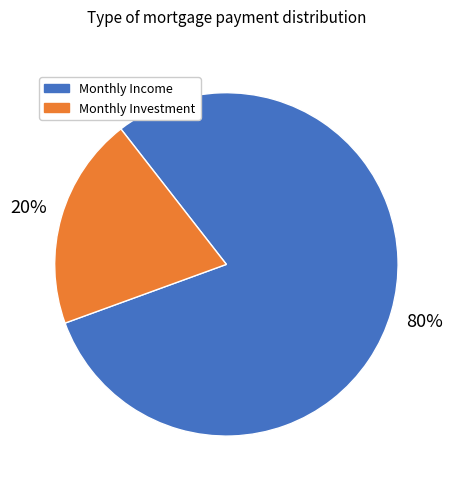

To the nearest percent, what is the difference between the Monthly Investment and Monthly Income slice percentages?

60%